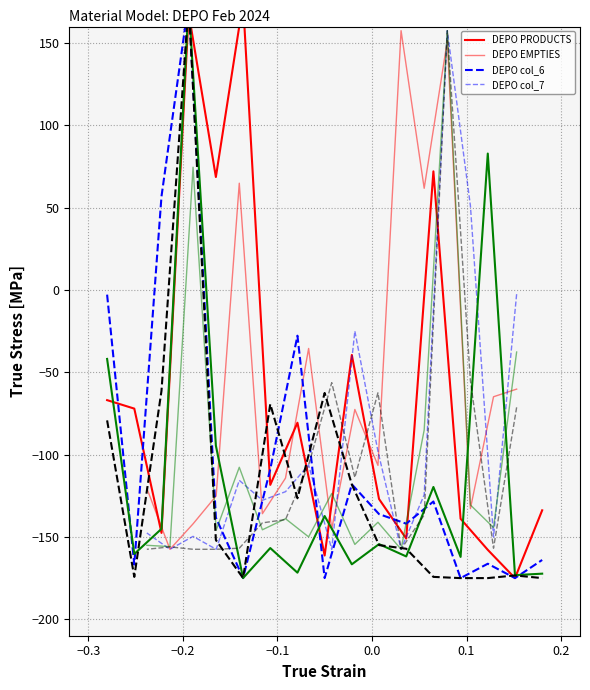

Rank the series by their maximum value, from lowest to highest.

DEPO EMPTIES, DEPO col_7, DEPO PRODUCTS, DEPO col_6